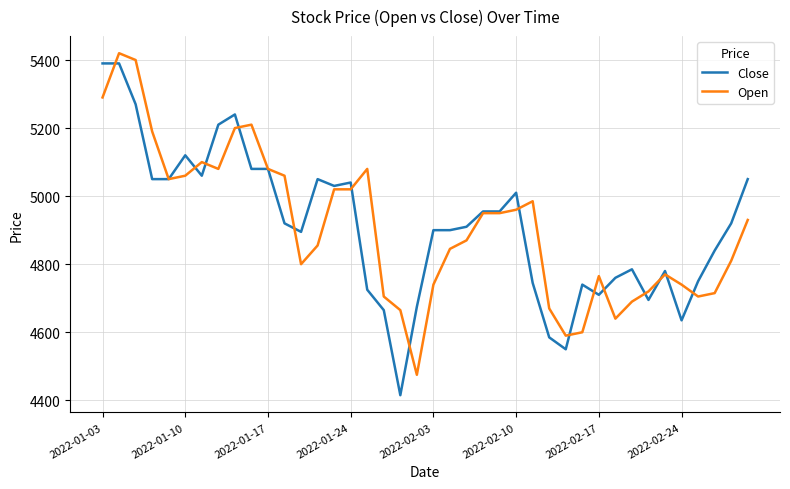

Reading left to right, transcribe all the data shown in this chart.

Close: 5390	5390	5270	5050	5050	5120	5060	5210	5240	5080	5080	4920	4895	5050	5030	5040	4725	4665	4415	4675	4900	4900	4910	4955	4955	5010	4745	4585	4550	4740	4710	4760	4785	4695	4780	4635	4750	4840	4920	5050
Open: 5290	5420	5400	5190	5050	5060	5100	5080	5200	5210	5080	5060	4800	4855	5020	5020	5080	4705	4665	4475	4740	4845	4870	4950	4950	4960	4985	4670	4590	4600	4765	4640	4690	4720	4770	4740	4705	4715	4810	4930